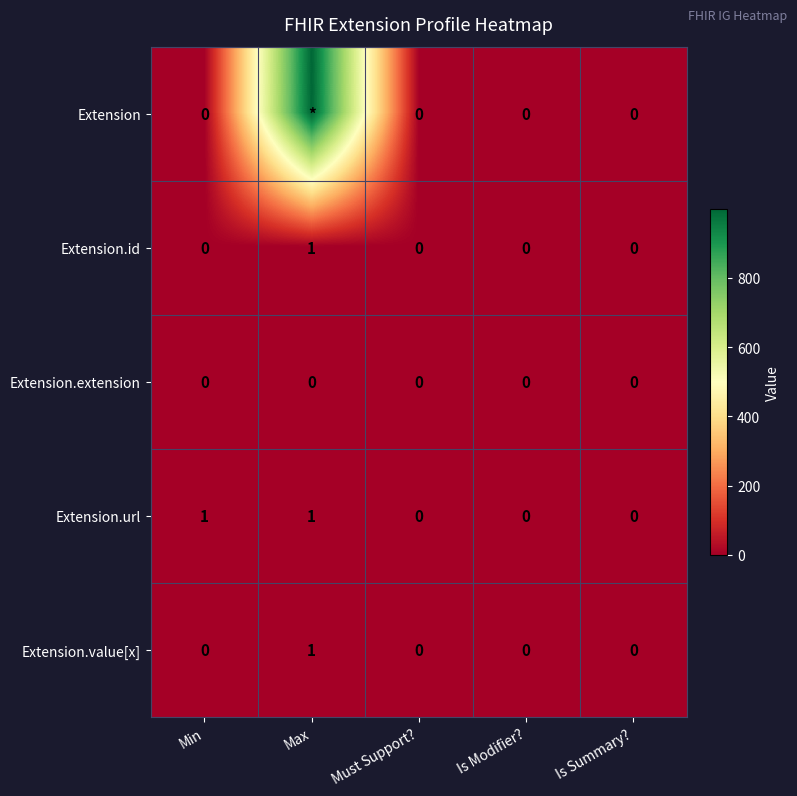

Count the number of data series in this chart.

5